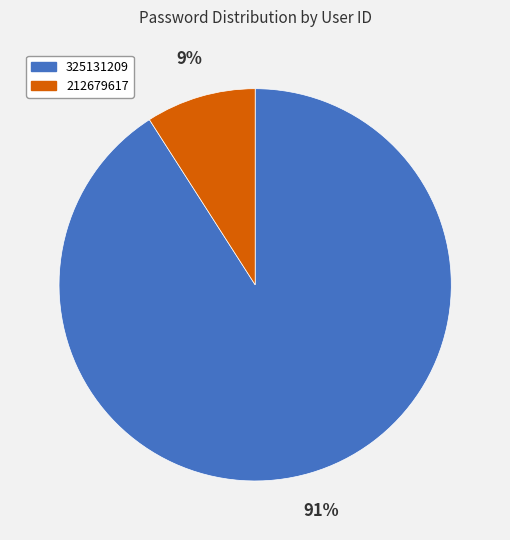

Which slice is the smallest?

212679617